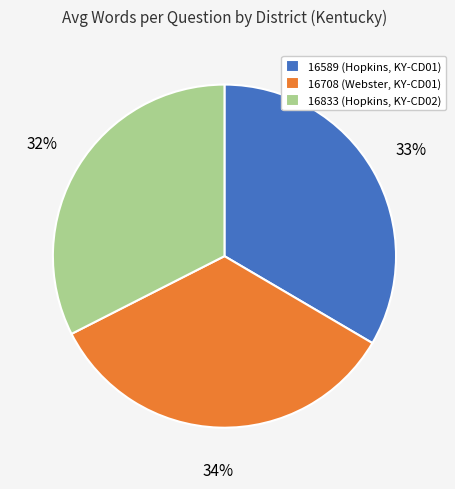

What is the ratio of the value at 16589 (Hopkins, KY-CD01) to the value at 16708 (Webster, KY-CD01)?

1.0